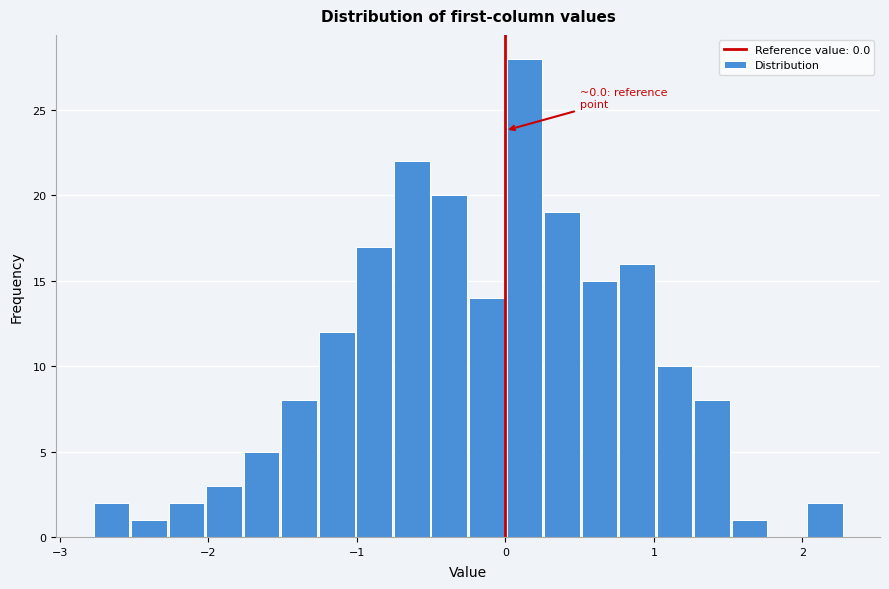

Around what value on the x-axis is the tallest bar? Give the approximate position of its centre, as read against the axis.

0.1